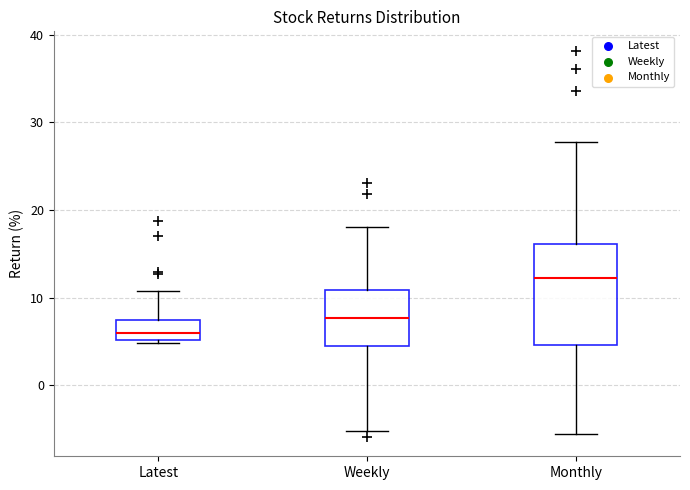

Which box has the lowest median line?

Latest